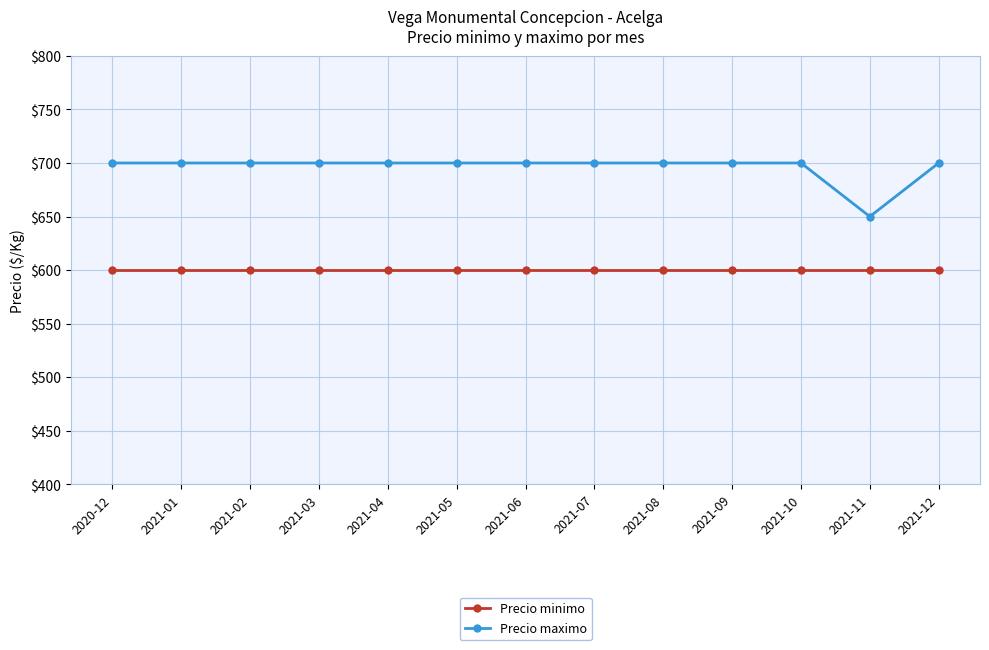

What is the minimum value shown in the chart?

600